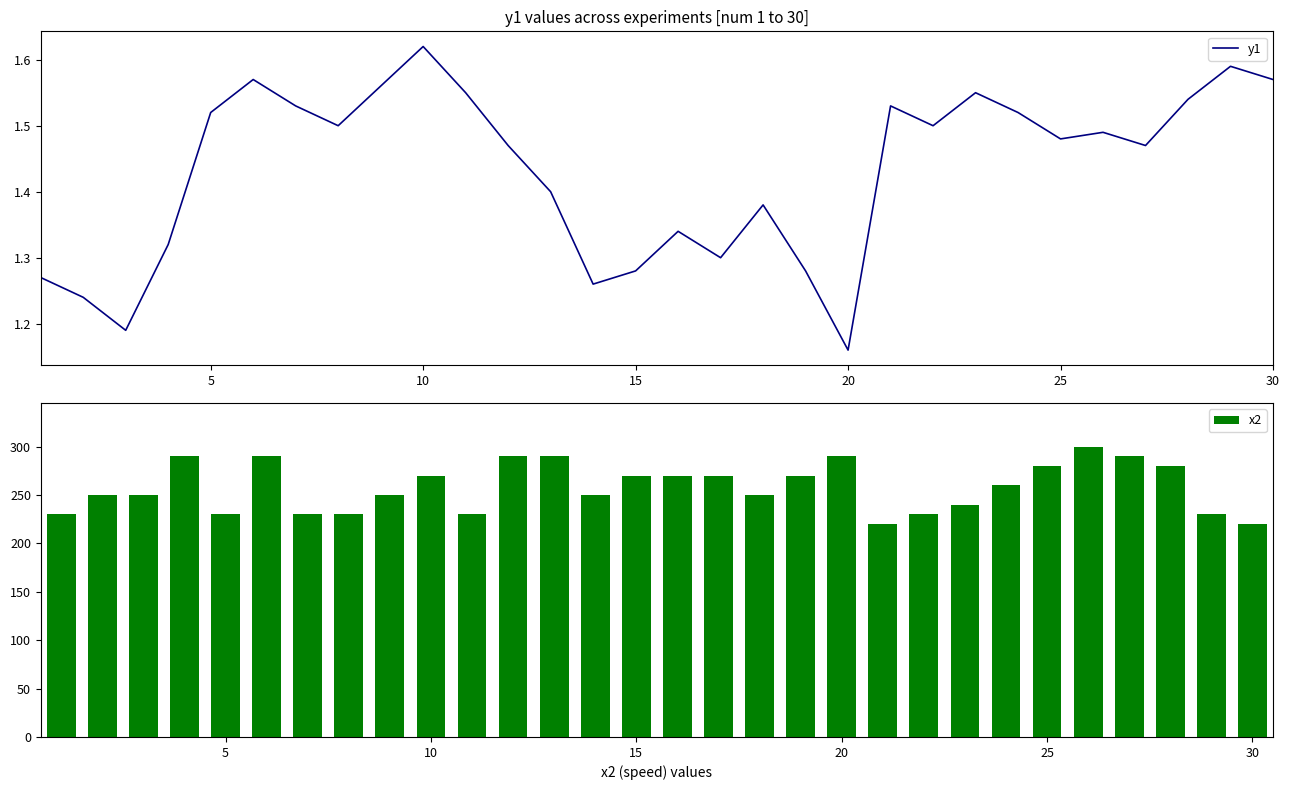

What is the value of the x2 bar at the 14th from the left?

250.0